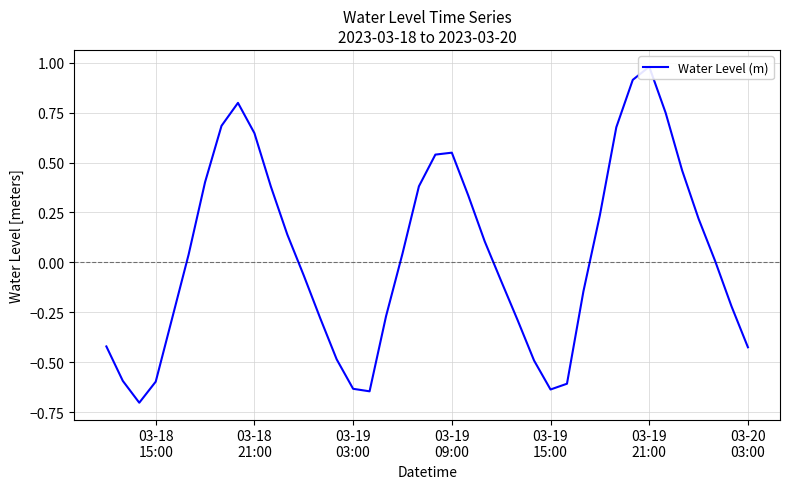

How many interior local valleys (lower than both neighbors) does the data have?

3